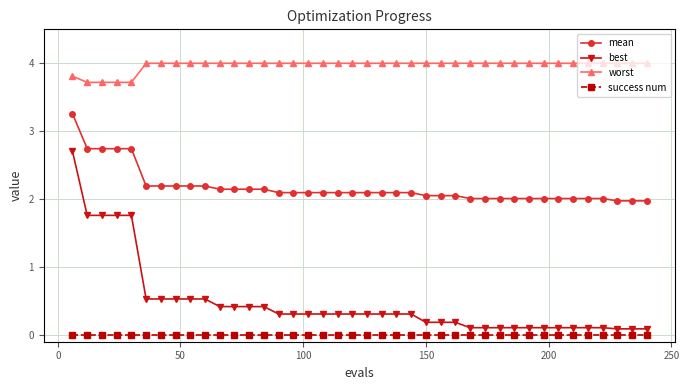

What is the value of the best point at the 3rd from the left?

1.8